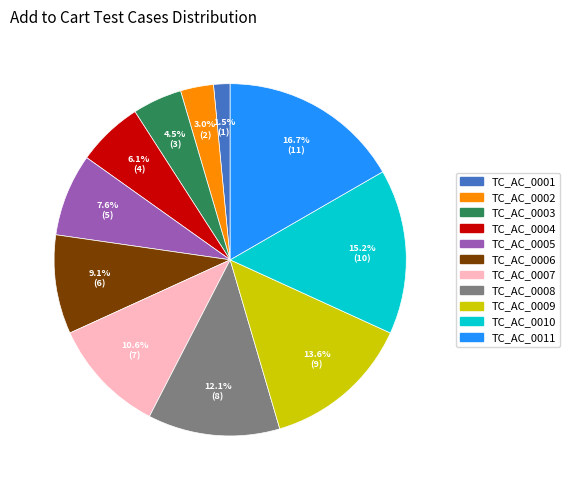

To the nearest percent, what is the combined percentage of TC_AC_0006 and TC_AC_0004?

15%